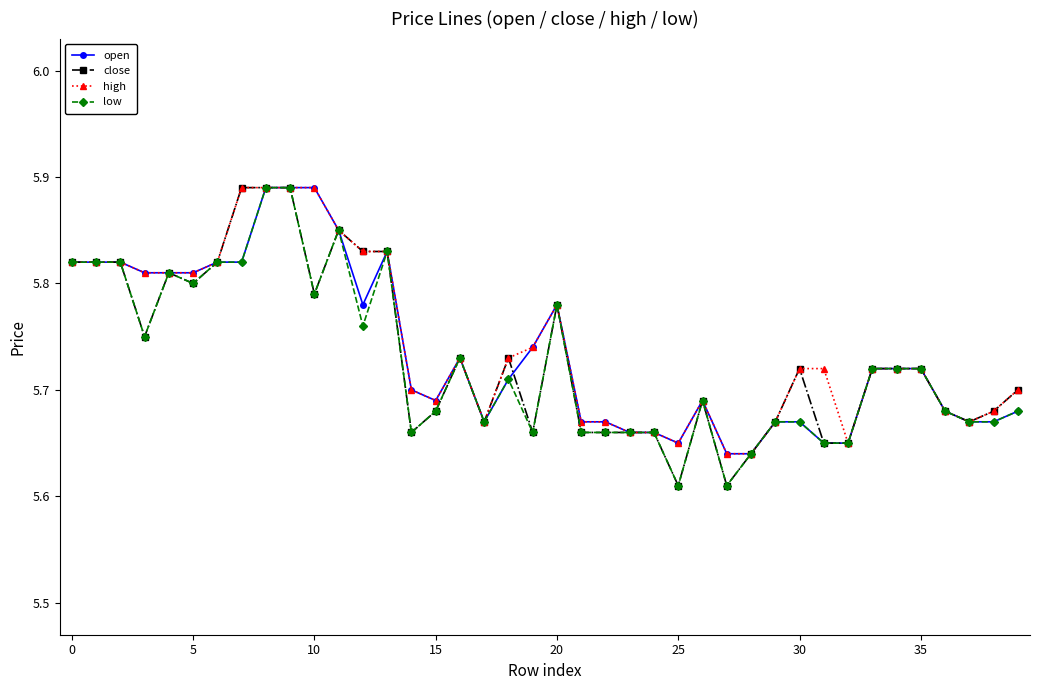

At how many categories does at least one series exceed 5?

40